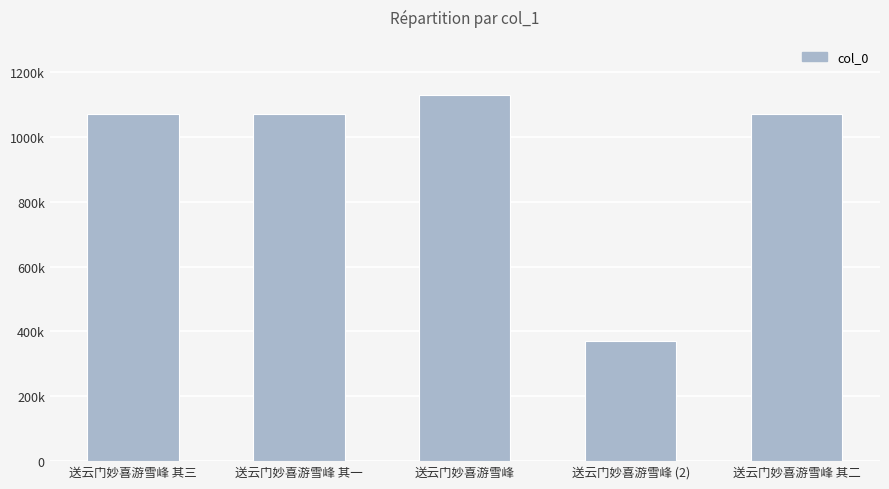

What is the greatest value displayed?

1130611